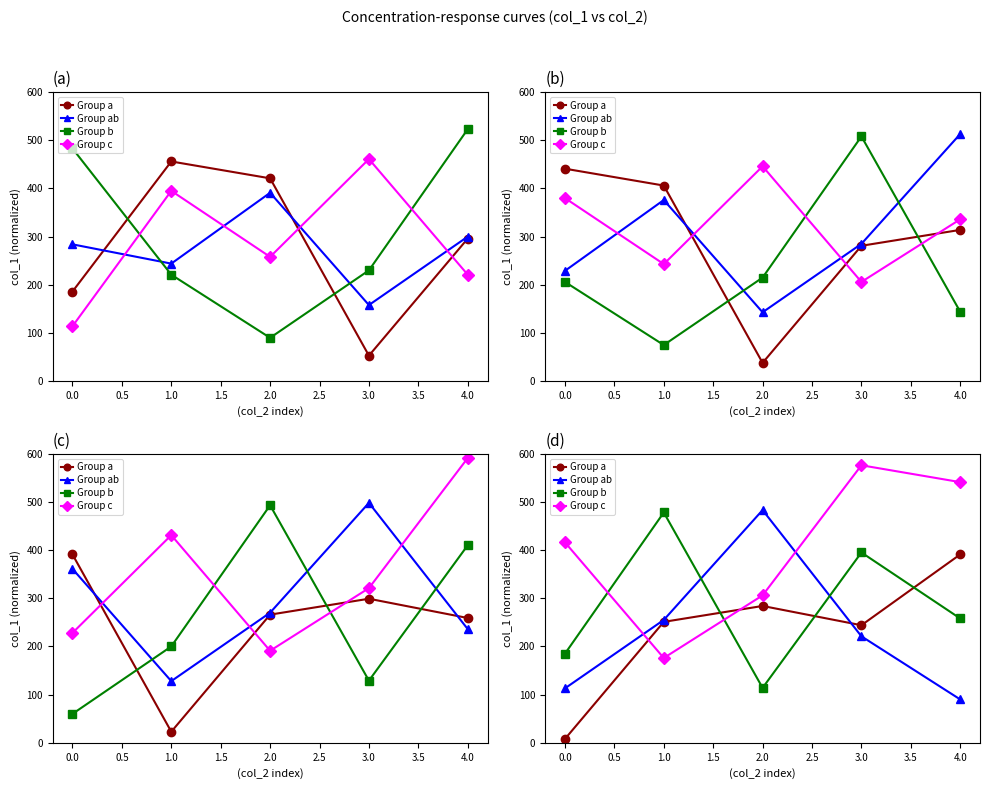

How many interior local peaks does the Group ab series have?

1